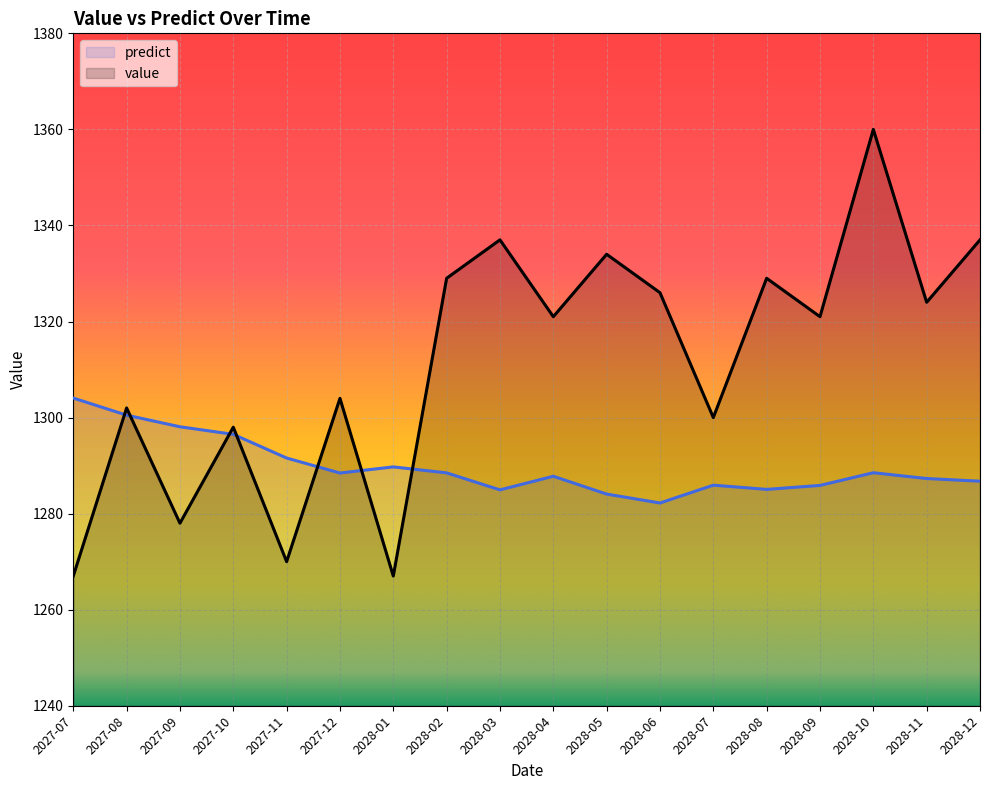

What is the value of the predict point at the 8th from the left?

1288.5